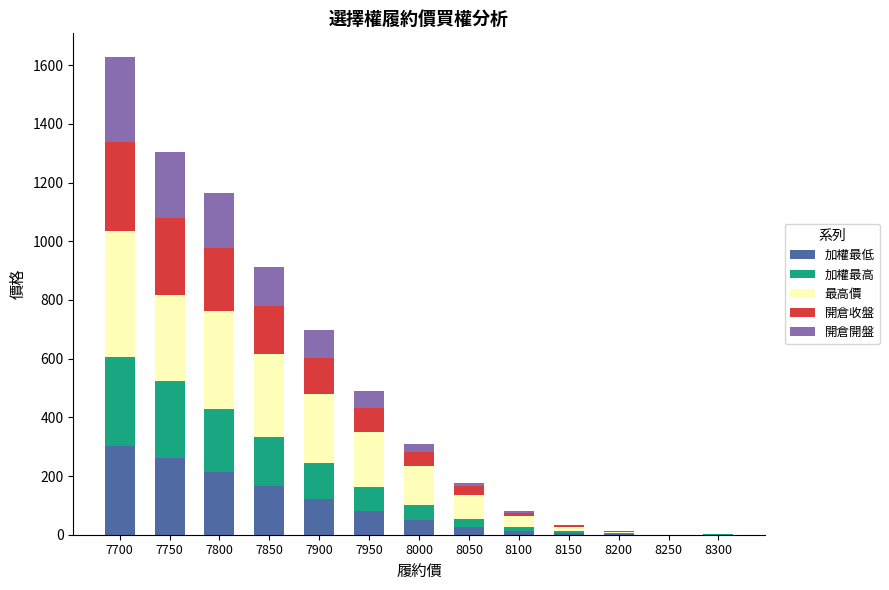

True or false: 加權最低 has a value of 140.5 at 7700.

False